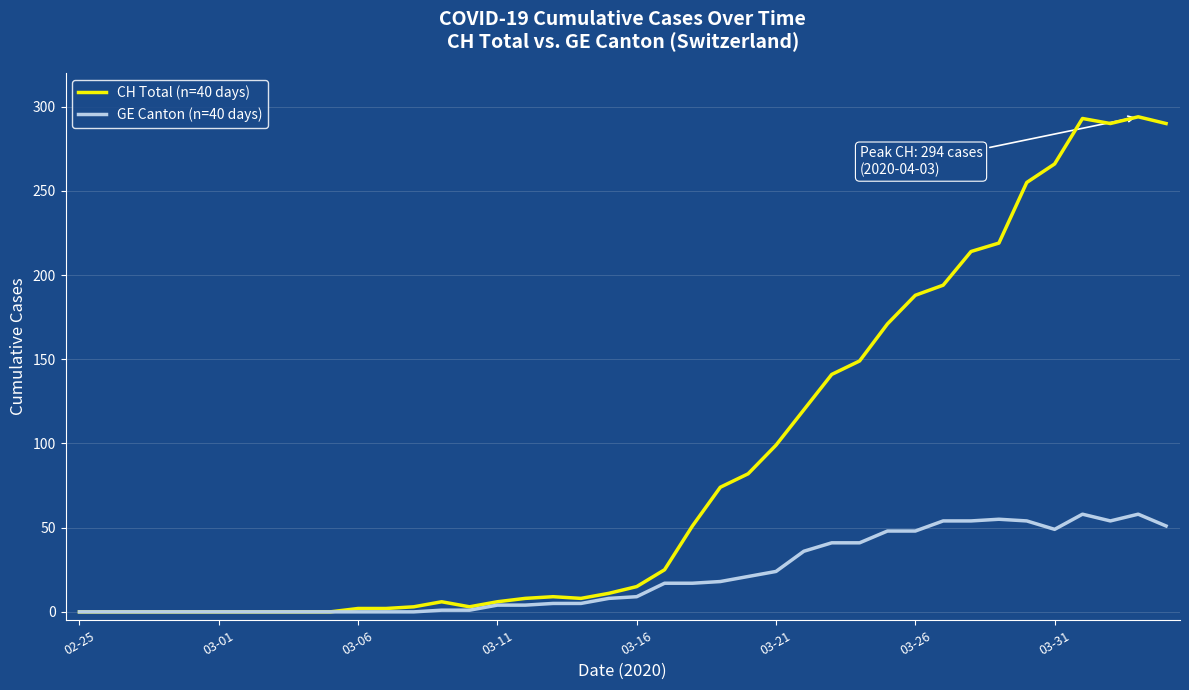

Which series has the widest spread of values?

CH Total (n=40 days)